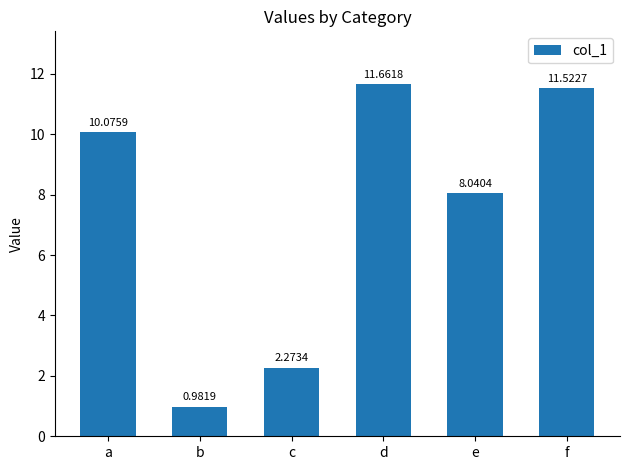

Does the chart contain any negative values?

No